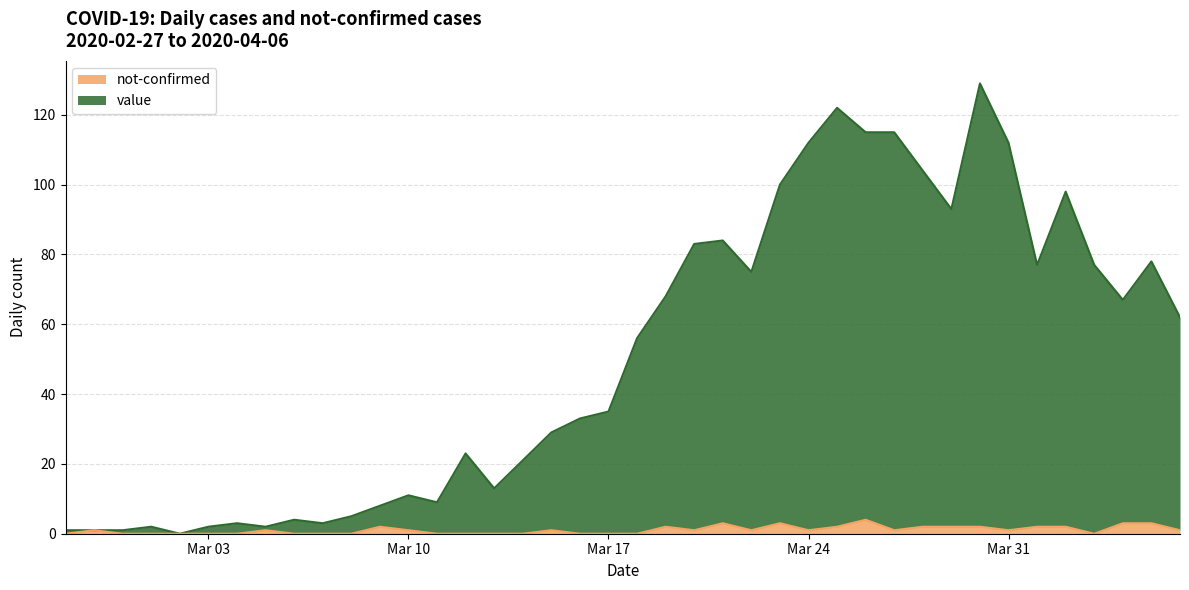

How many lines are shown in the chart?

2